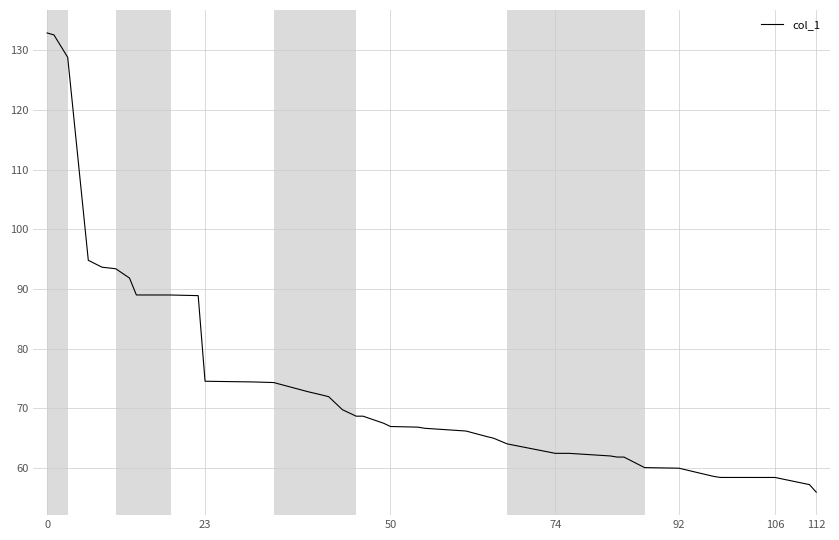

What is the difference between the maximum and minimum values?

76.9